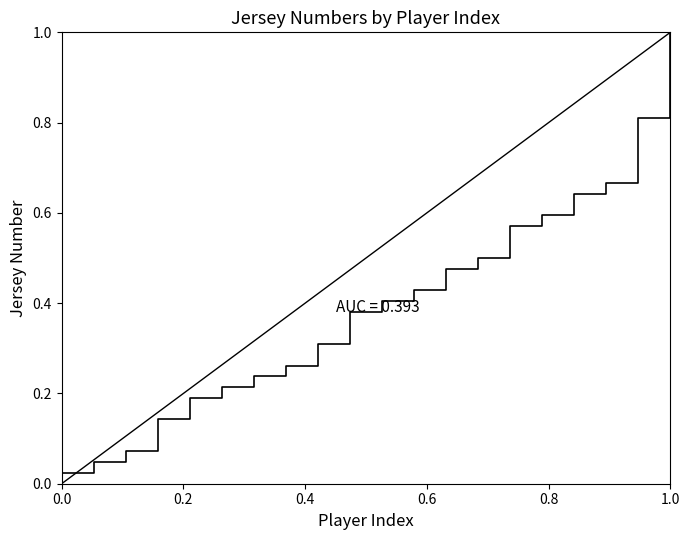

What is the greatest value displayed?

1.0